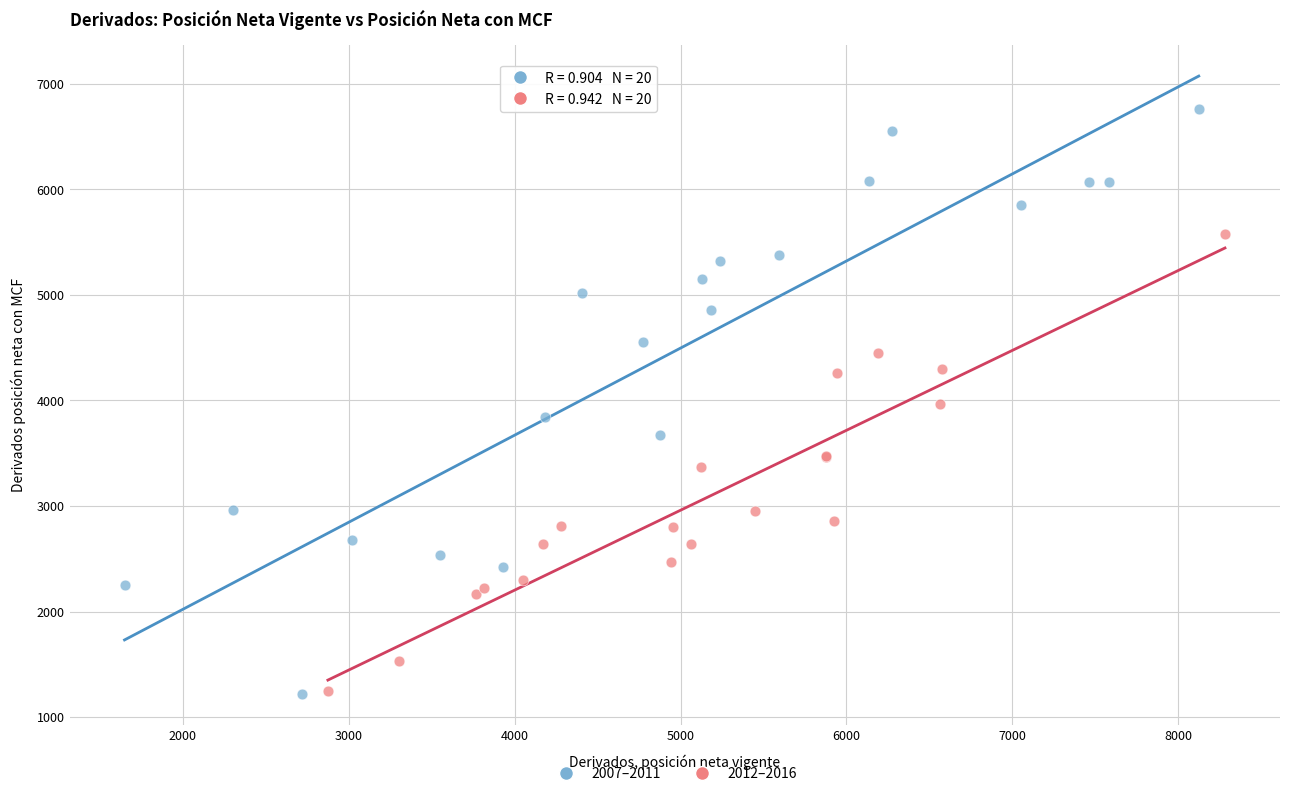

What are all the series names shown in the legend?

2007–2011, 2012–2016